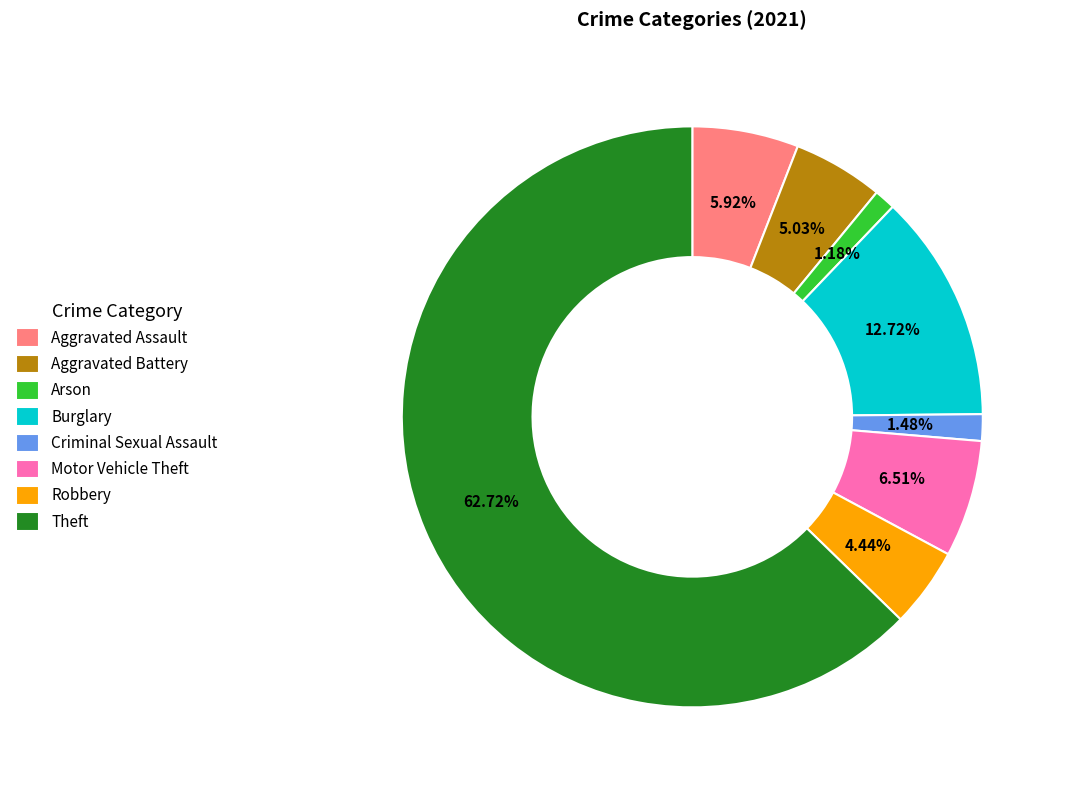

To the nearest percent, what is the difference between the largest and smallest slice percentages?

62%